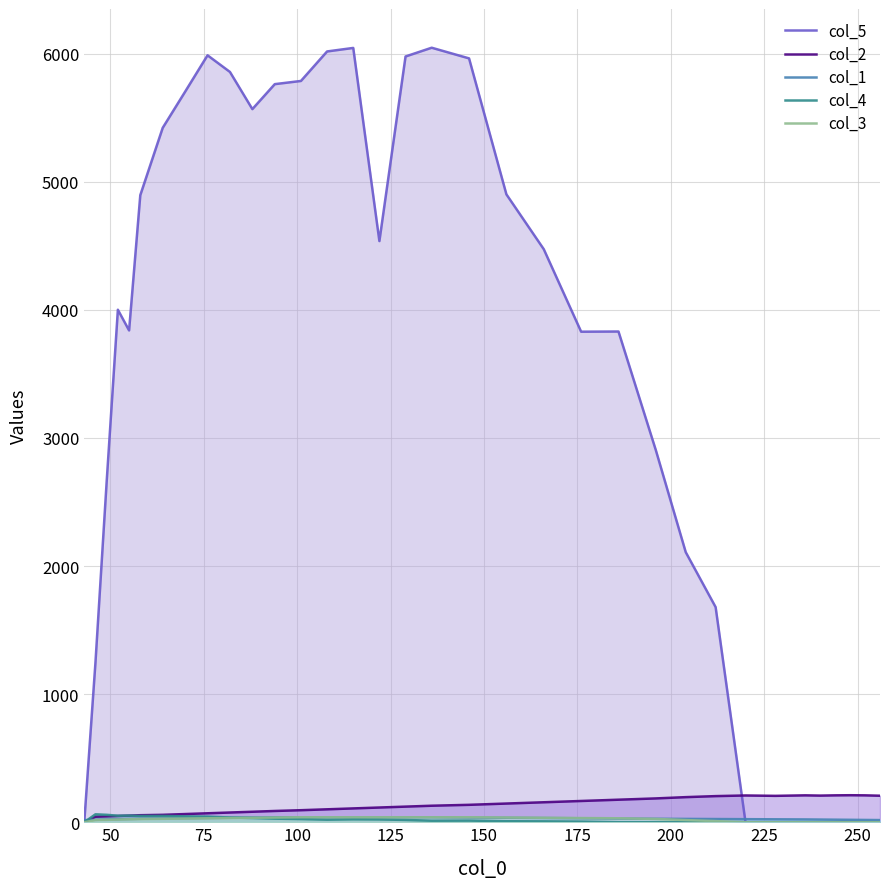

Which series has the largest range (max minus min)?

col_5